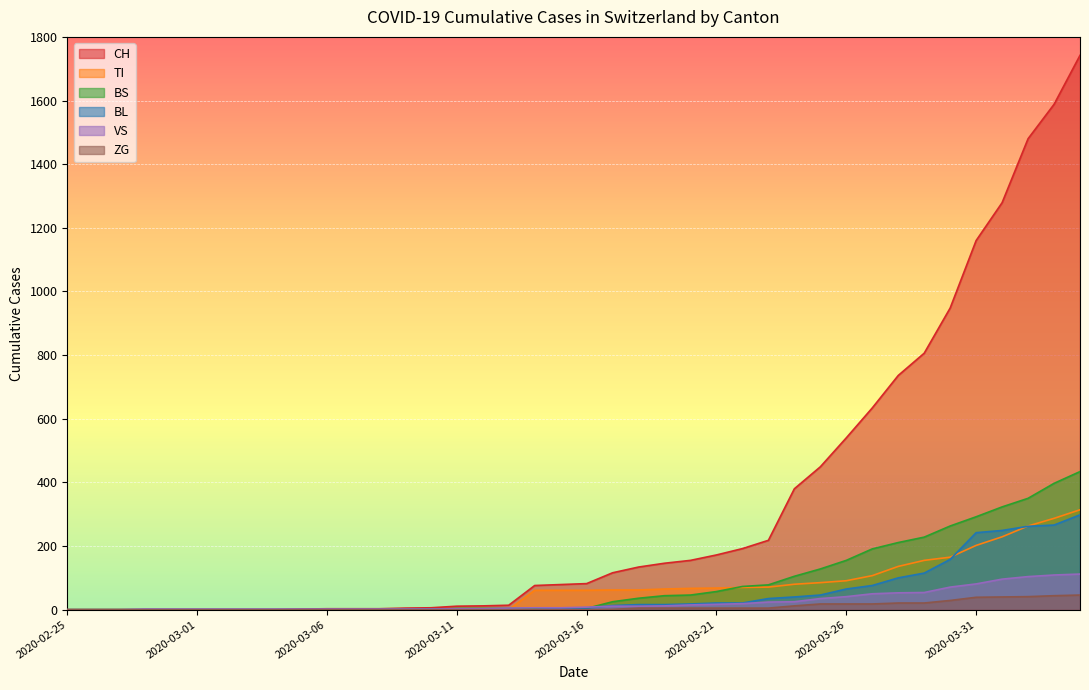

Reading left to right, list all the values displayed in this chart.

CH: 2020-02-25=0	2020-02-26=0	2020-02-27=0	2020-02-28=0	2020-02-29=0	2020-03-01=0	2020-03-02=0	2020-03-03=0	2020-03-04=0	2020-03-05=2	2020-03-06=3	2020-03-07=3	2020-03-08=3	2020-03-09=5	2020-03-10=6	2020-03-11=11	2020-03-12=12	2020-03-13=14	2020-03-14=76	2020-03-15=79	2020-03-16=82	2020-03-17=116	2020-03-18=134	2020-03-19=146	2020-03-20=155	2020-03-21=172	2020-03-22=192	2020-03-23=218	2020-03-24=380	2020-03-25=449	2020-03-26=540	2020-03-27=634	2020-03-28=736	2020-03-29=806	2020-03-30=948	2020-03-31=1160	2020-04-01=1279	2020-04-02=1480	2020-04-03=1588	2020-04-04=1742
TI: 2020-02-25=0	2020-02-26=0	2020-02-27=0	2020-02-28=0	2020-02-29=0	2020-03-01=0	2020-03-02=0	2020-03-03=0	2020-03-04=0	2020-03-05=0	2020-03-06=0	2020-03-07=0	2020-03-08=0	2020-03-09=0	2020-03-10=0	2020-03-11=0	2020-03-12=0	2020-03-13=0	2020-03-14=61	2020-03-15=61	2020-03-16=61	2020-03-17=62	2020-03-18=62	2020-03-19=65	2020-03-20=67	2020-03-21=68	2020-03-22=70	2020-03-23=71	2020-03-24=80	2020-03-25=85	2020-03-26=91	2020-03-27=107	2020-03-28=136	2020-03-29=155	2020-03-30=165	2020-03-31=202	2020-04-01=229	2020-04-02=263	2020-04-03=287	2020-04-04=314
BS: 2020-02-25=0	2020-02-26=0	2020-02-27=0	2020-02-28=0	2020-02-29=0	2020-03-01=0	2020-03-02=0	2020-03-03=0	2020-03-04=0	2020-03-05=0	2020-03-06=0	2020-03-07=0	2020-03-08=0	2020-03-09=0	2020-03-10=0	2020-03-11=4	2020-03-12=4	2020-03-13=4	2020-03-14=4	2020-03-15=0	2020-03-16=4	2020-03-17=25	2020-03-18=36	2020-03-19=44	2020-03-20=46	2020-03-21=57	2020-03-22=73	2020-03-23=78	2020-03-24=105	2020-03-25=128	2020-03-26=155	2020-03-27=191	2020-03-28=211	2020-03-29=228	2020-03-30=263	2020-03-31=292	2020-04-01=323	2020-04-02=350	2020-04-03=397	2020-04-04=434
BL: 2020-02-25=0	2020-02-26=0	2020-02-27=0	2020-02-28=0	2020-02-29=0	2020-03-01=0	2020-03-02=0	2020-03-03=0	2020-03-04=0	2020-03-05=0	2020-03-06=0	2020-03-07=0	2020-03-08=0	2020-03-09=1	2020-03-10=2	2020-03-11=2	2020-03-12=2	2020-03-13=0	2020-03-14=0	2020-03-15=5	2020-03-16=5	2020-03-17=13	2020-03-18=16	2020-03-19=16	2020-03-20=18	2020-03-21=21	2020-03-22=21	2020-03-23=35	2020-03-24=40	2020-03-25=46	2020-03-26=65	2020-03-27=76	2020-03-28=100	2020-03-29=115	2020-03-30=158	2020-03-31=242	2020-04-01=249	2020-04-02=262	2020-04-03=266	2020-04-04=298
VS: 2020-02-25=0	2020-02-26=0	2020-02-27=0	2020-02-28=2	2020-02-29=2	2020-03-01=2	2020-03-02=2	2020-03-03=2	2020-03-04=2	2020-03-05=2	2020-03-06=2	2020-03-07=2	2020-03-08=2	2020-03-09=2	2020-03-10=2	2020-03-11=3	2020-03-12=3	2020-03-13=5	2020-03-14=6	2020-03-15=6	2020-03-16=8	2020-03-17=11	2020-03-18=11	2020-03-19=12	2020-03-20=15	2020-03-21=17	2020-03-22=19	2020-03-23=24	2020-03-24=25	2020-03-25=35	2020-03-26=41	2020-03-27=50	2020-03-28=53	2020-03-29=54	2020-03-30=71	2020-03-31=81	2020-04-01=96	2020-04-02=104	2020-04-03=109	2020-04-04=112
ZG: 2020-02-25=0	2020-02-26=0	2020-02-27=0	2020-02-28=0	2020-02-29=0	2020-03-01=0	2020-03-02=0	2020-03-03=0	2020-03-04=0	2020-03-05=0	2020-03-06=0	2020-03-07=0	2020-03-08=0	2020-03-09=0	2020-03-10=0	2020-03-11=0	2020-03-12=0	2020-03-13=0	2020-03-14=0	2020-03-15=0	2020-03-16=0	2020-03-17=1	2020-03-18=5	2020-03-19=5	2020-03-20=5	2020-03-21=5	2020-03-22=5	2020-03-23=5	2020-03-24=12	2020-03-25=18	2020-03-26=18	2020-03-27=18	2020-03-28=21	2020-03-29=21	2020-03-30=29	2020-03-31=39	2020-04-01=40	2020-04-02=41	2020-04-03=44	2020-04-04=46